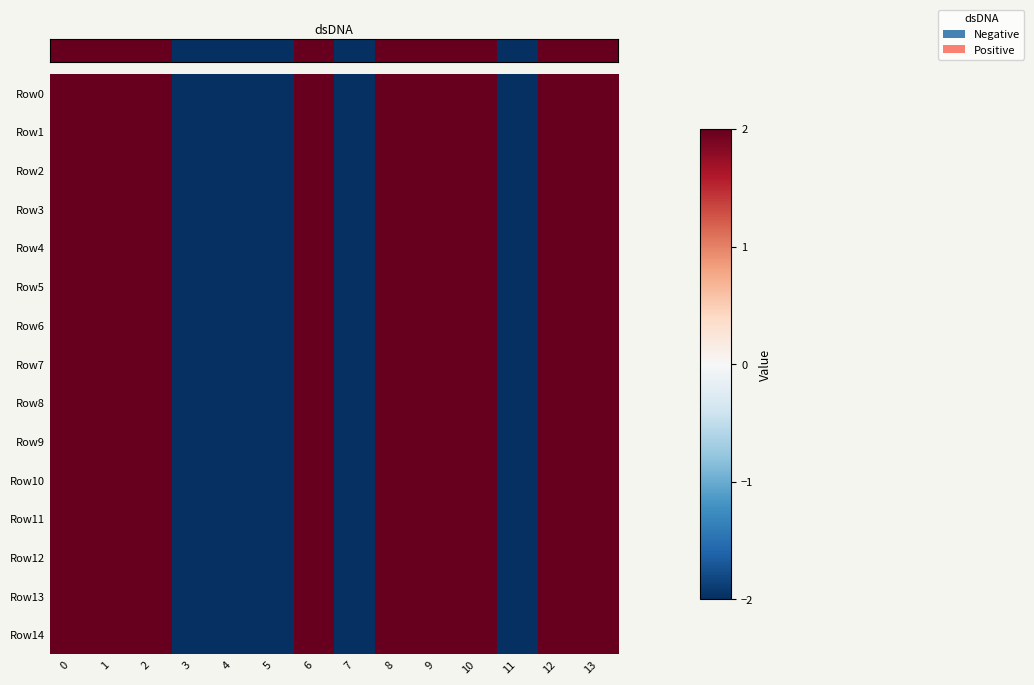

How many categories are shown in the chart?

14